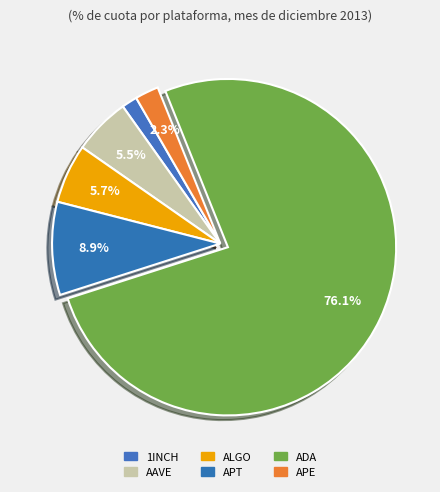

How many slices are in this pie chart?

6